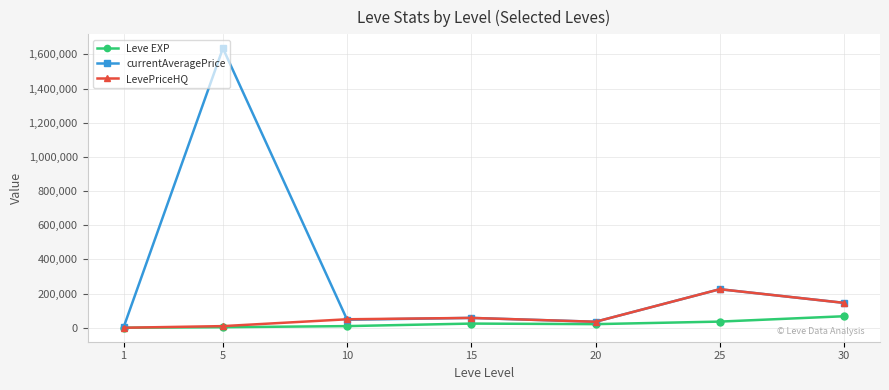

Which series has the widest spread of values?

currentAveragePrice